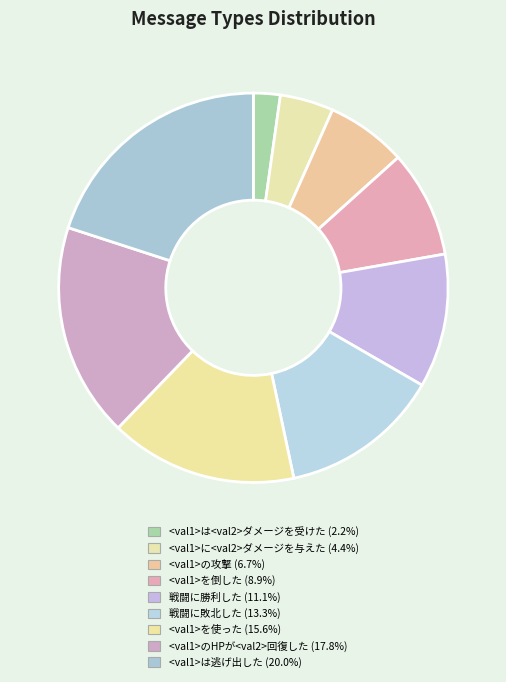

How many slices are in this pie chart?

9